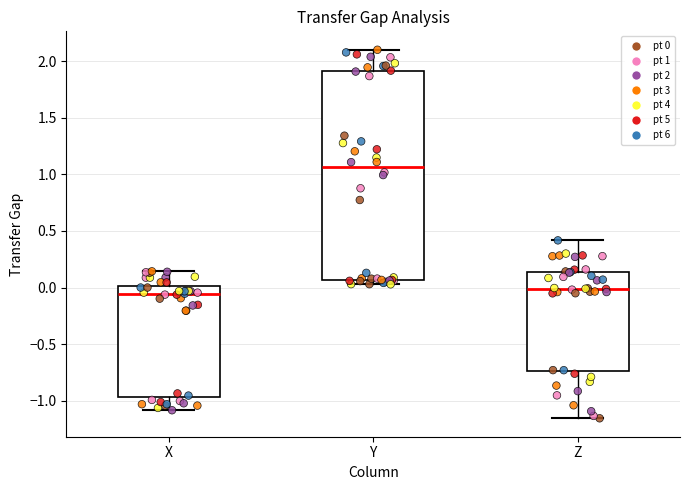

Which box is the tallest, from its lower edge to its upper edge?

Y